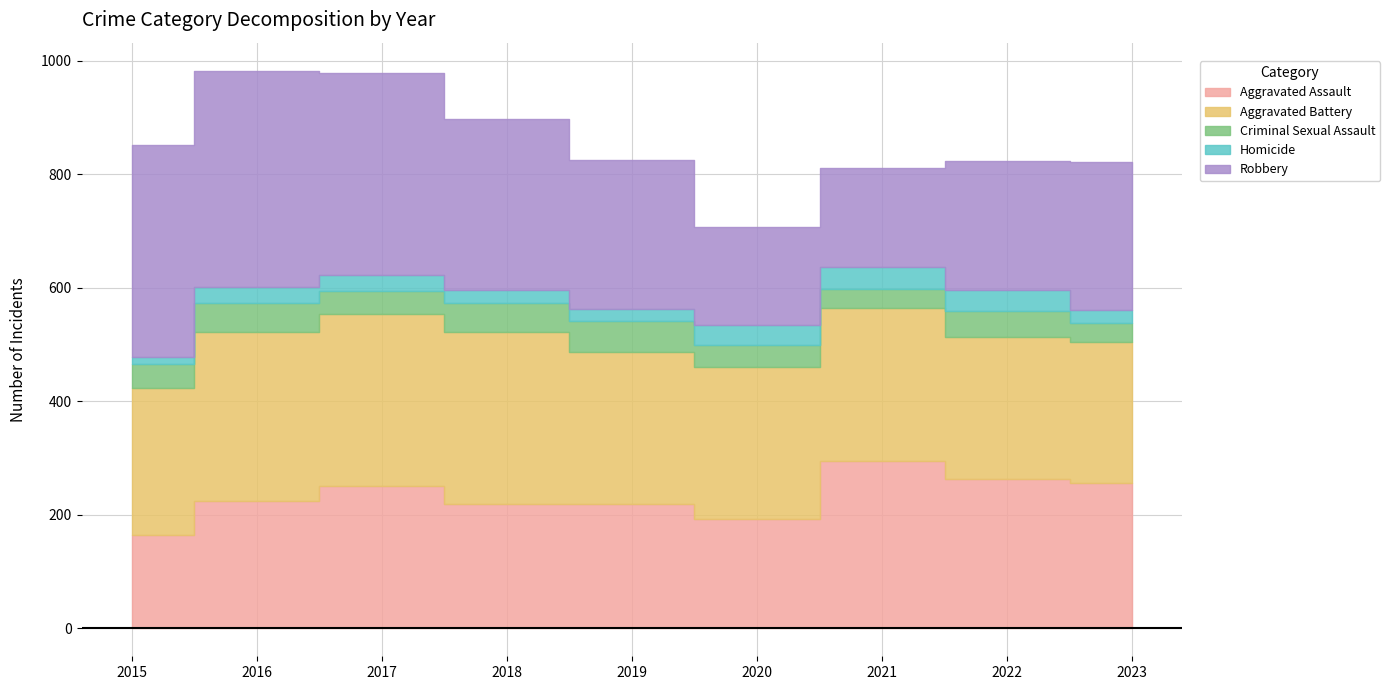

Which series has the widest spread of values?

Robbery